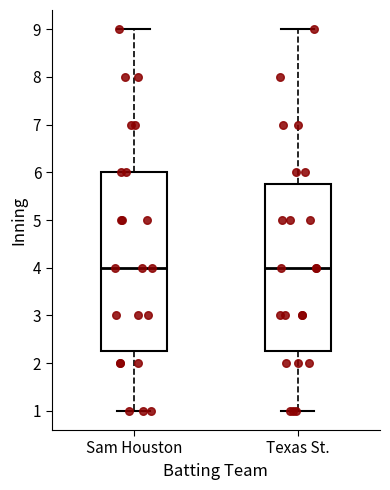

Reading left to right, transcribe this box plot: for each box, give where its median line is, the range the box spans, and where its two whiskers end, as read against the y-axis. The values are not printed on the chart, so give them approximately, as read against the axis.

Sam Houston: median 4.0, box 2.3 to 6.0, whiskers 1.0 to 9.0
Texas St.: median 4.0, box 2.3 to 5.8, whiskers 1.0 to 9.0